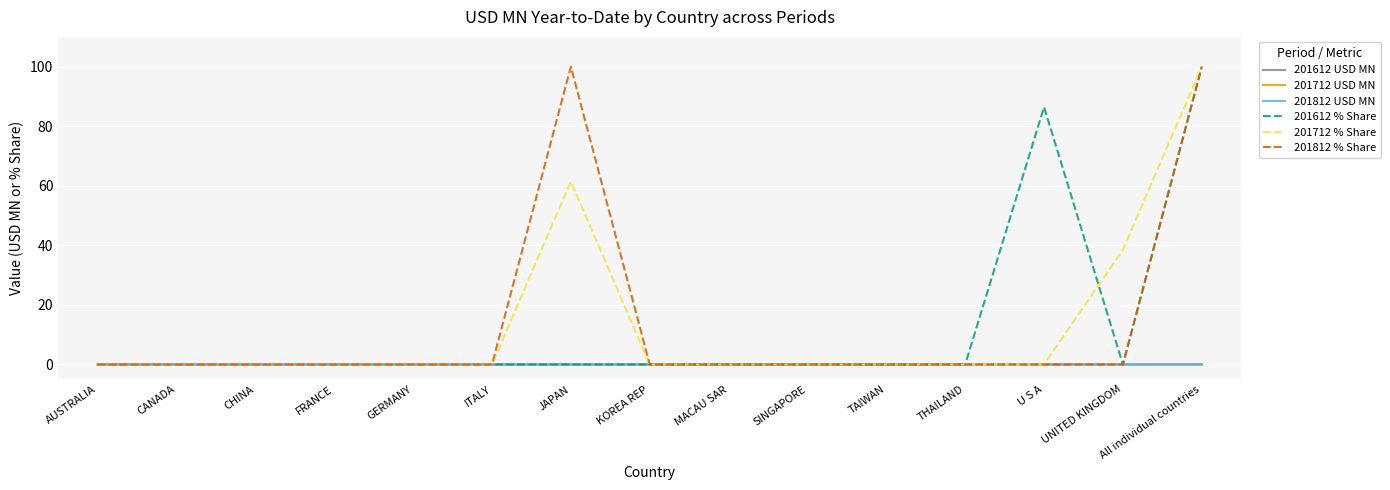

Which series ends up on top after the final intersection of 201712 USD MN and 201612 USD MN?

201612 USD MN